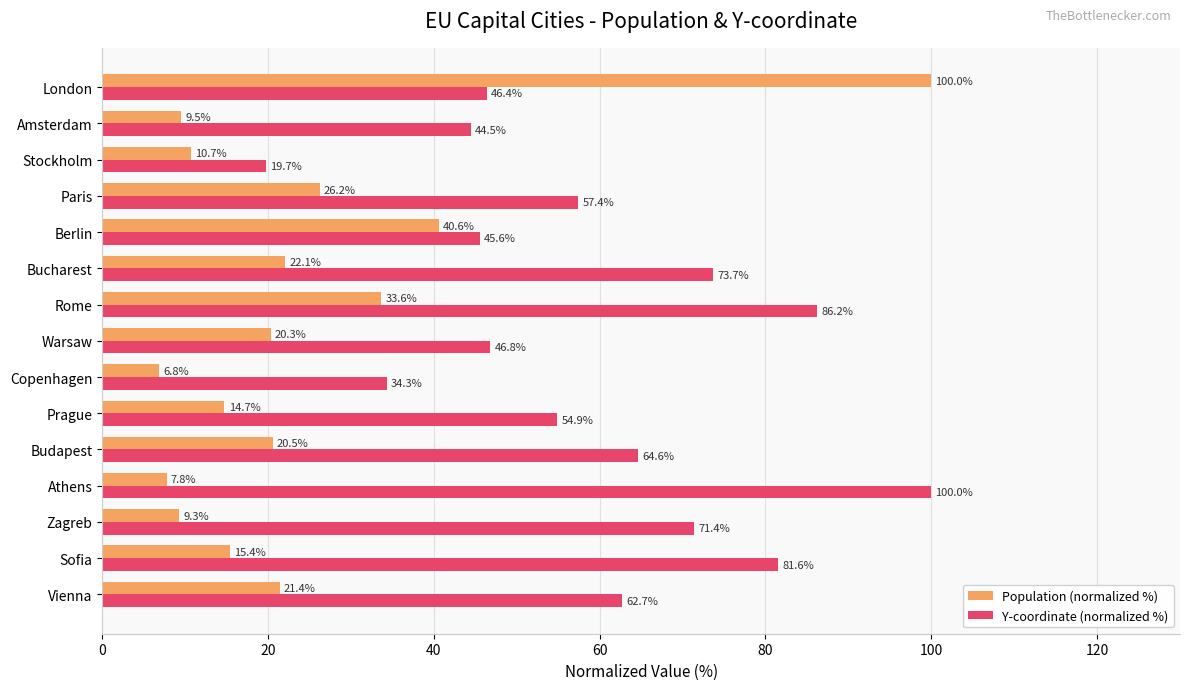

At which category does the chart reach its minimum across all series?

Copenhagen